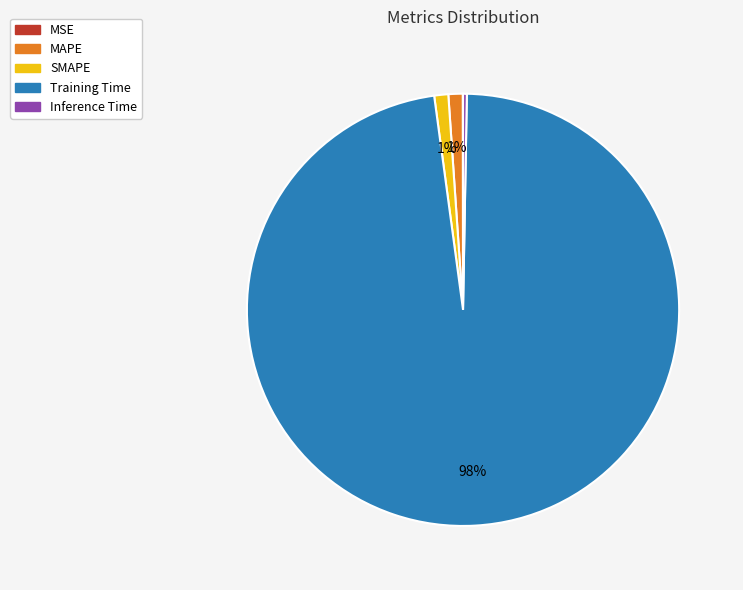

Does any single category account for the majority?

Yes